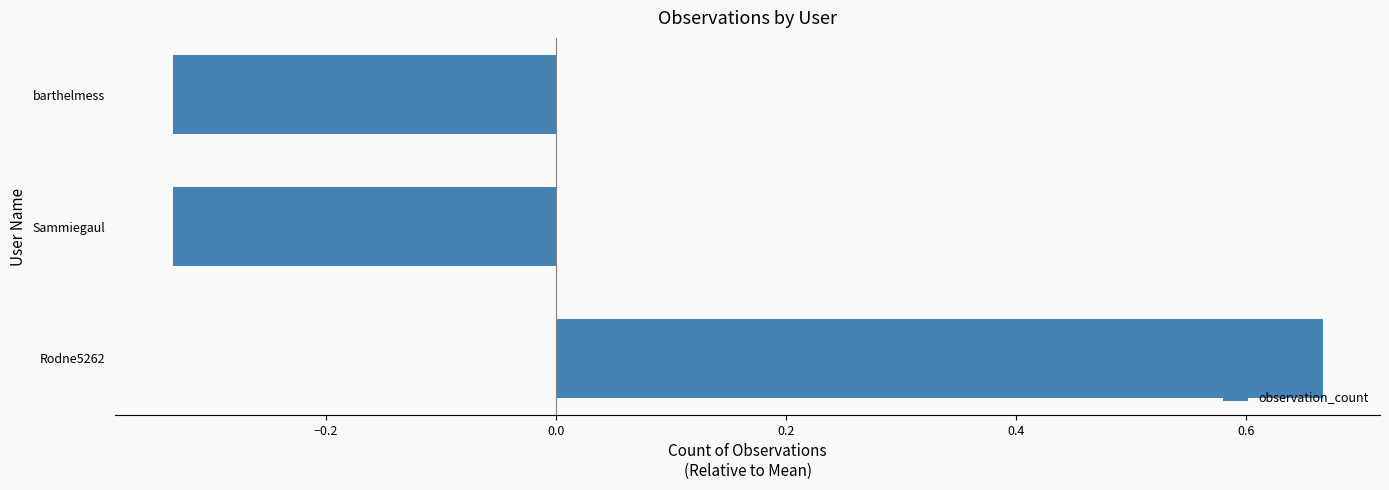

The chart shows a value of 0.2 at Rodne5262. True or false?

False